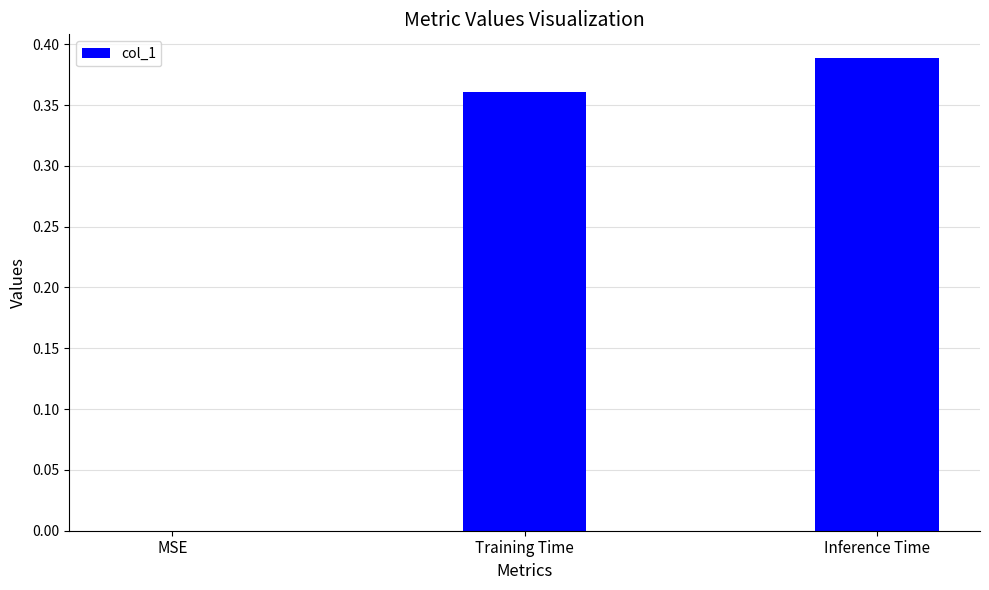

What is the sum of all values?

0.7